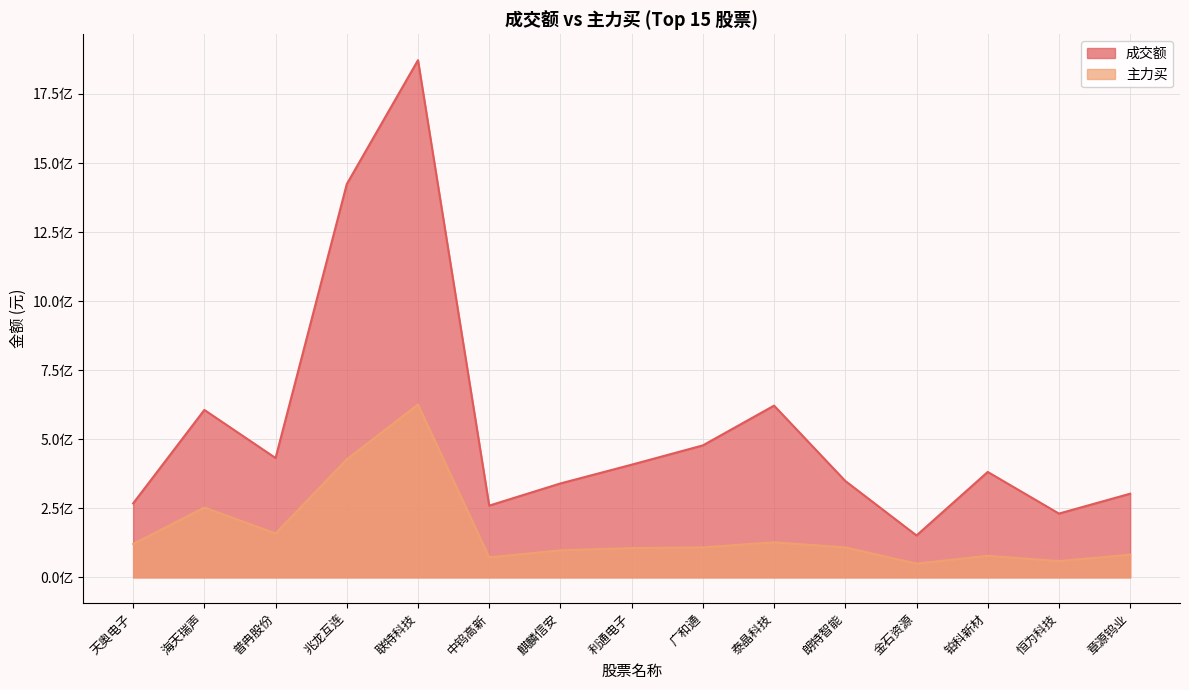

How many lines are shown in the chart?

2